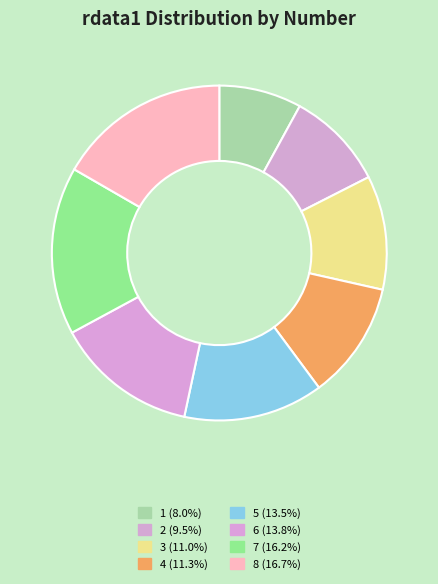

How many slices are in this pie chart?

8